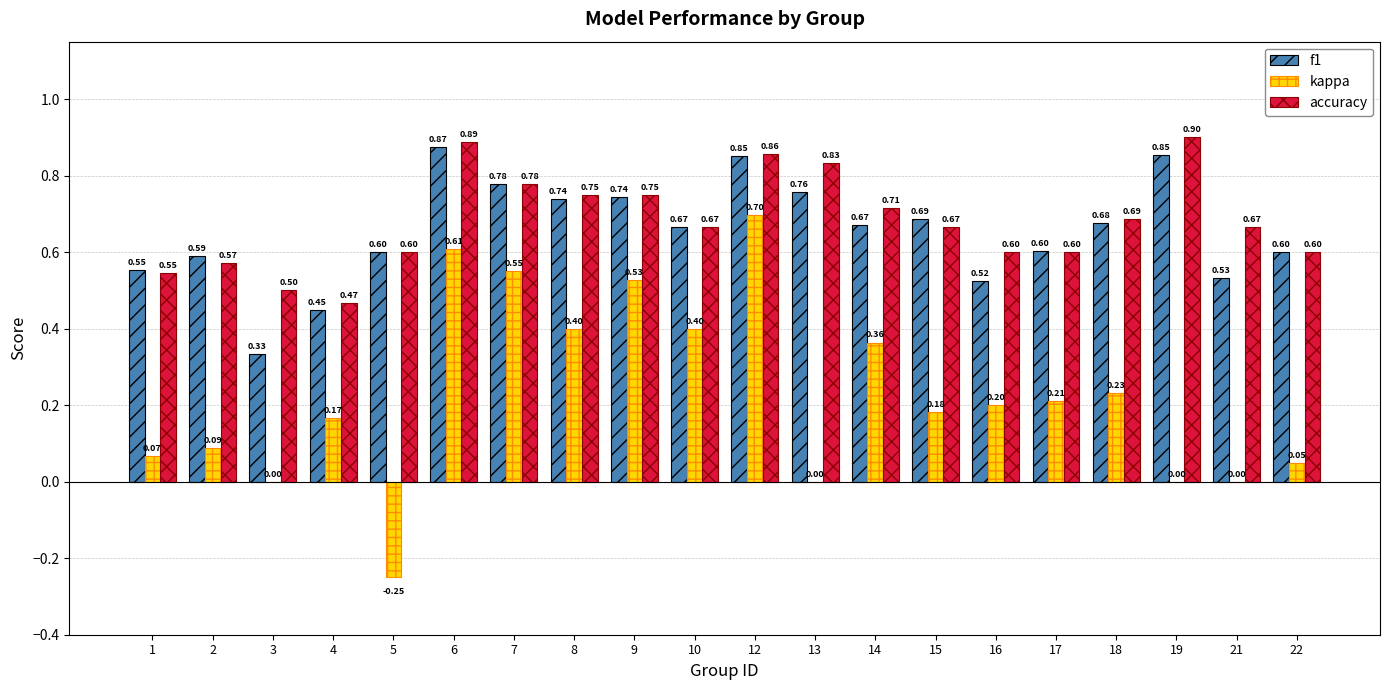

Where is accuracy nearest to the value 0?

4